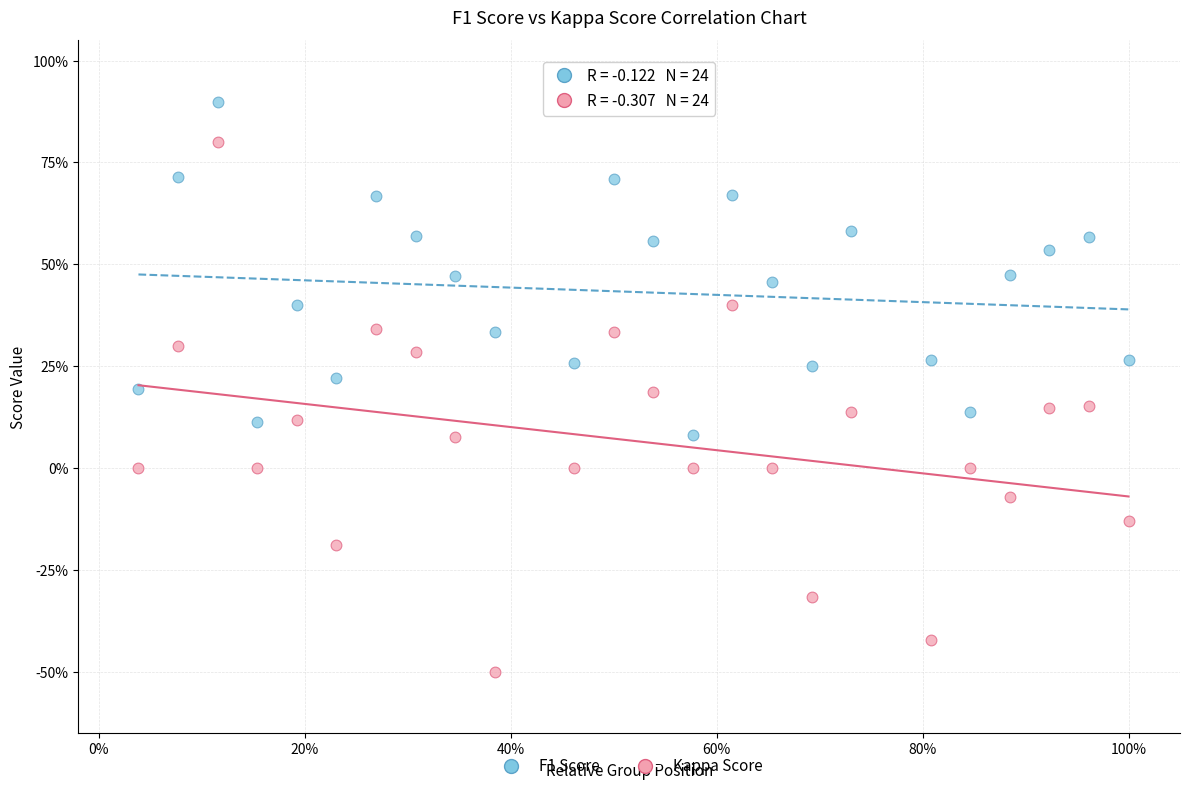

What are all the series names shown in the legend?

F1 Score, Kappa Score